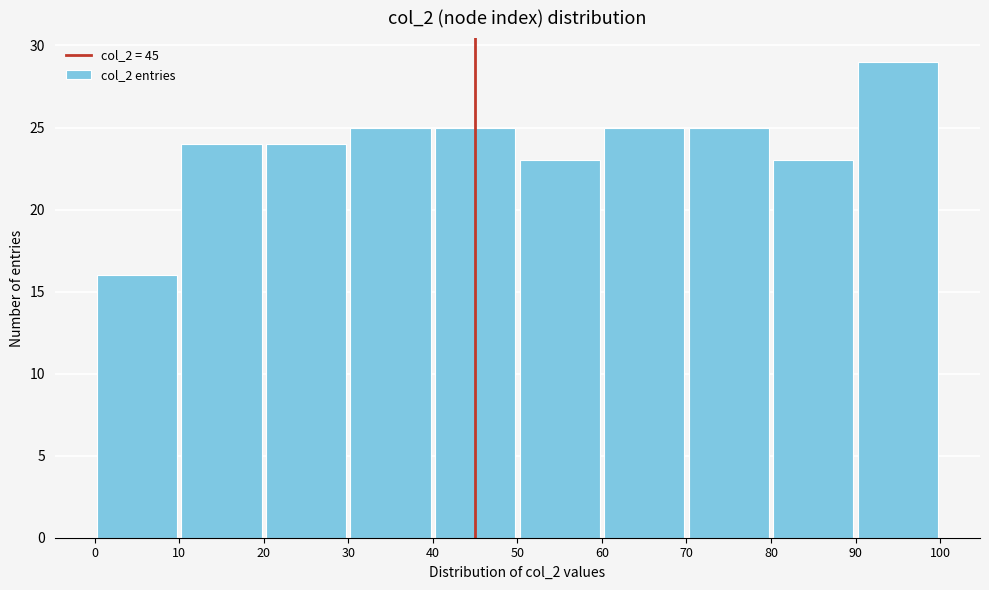

Reading left to right, transcribe this chart: for each bar, give the range it covers on the x-axis and its height. The values are not printed on the chart, so give them approximately, as read against the axis.

0 to 10: 16
10 to 20: 24
20 to 30: 24
30 to 40: 25
40 to 50: 25
50 to 60: 23
60 to 70: 25
70 to 80: 25
80 to 90: 23
90 to 100: 29